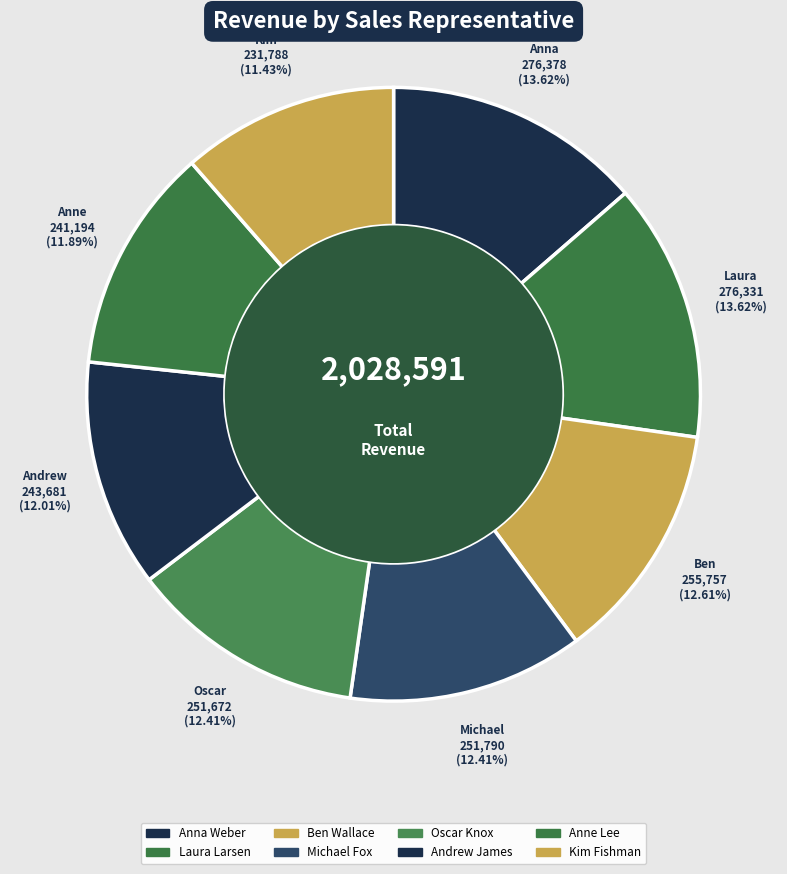

To the nearest percent, what is the combined percentage of Laura Larsen and Andrew James?

26%